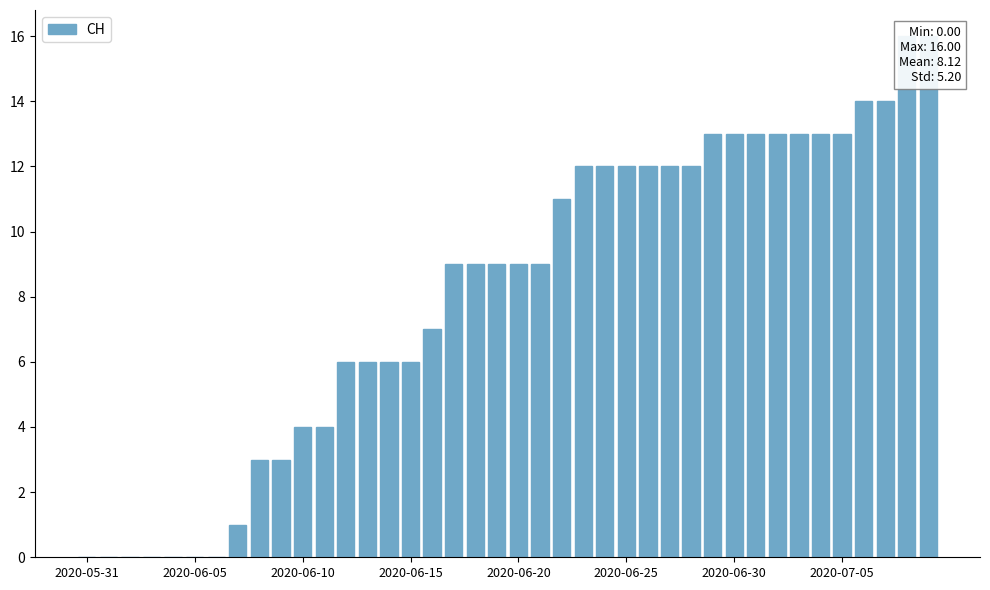

Which category has the lowest value across all series?

2020-05-31